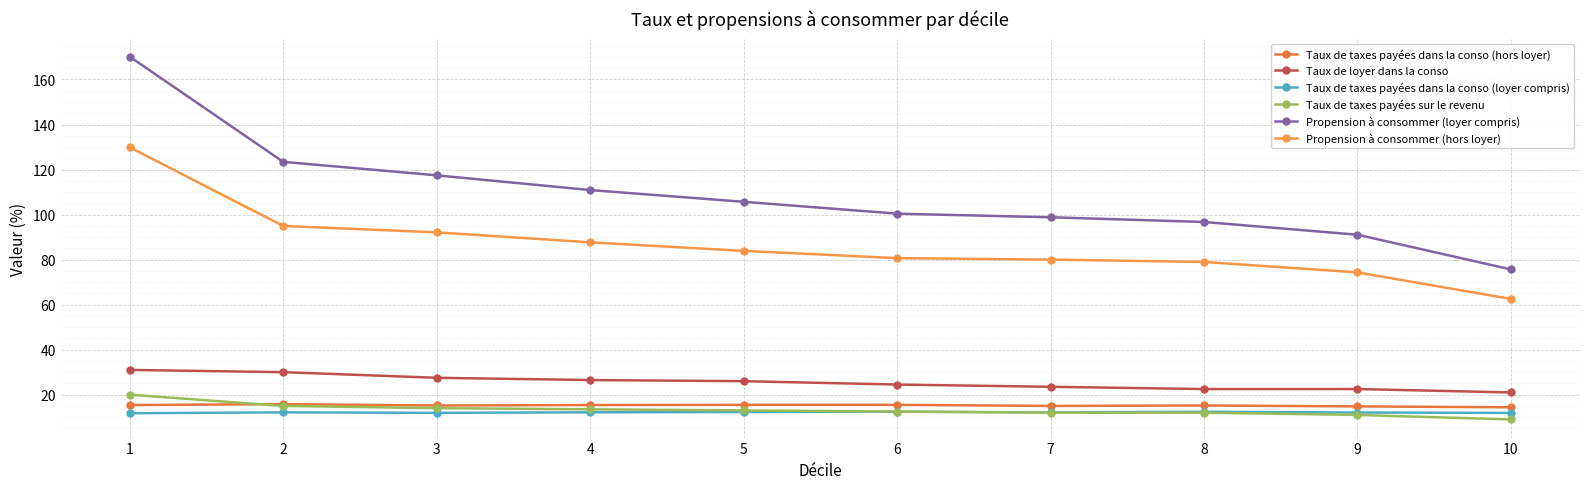

Does the chart have visible grid lines?

Yes